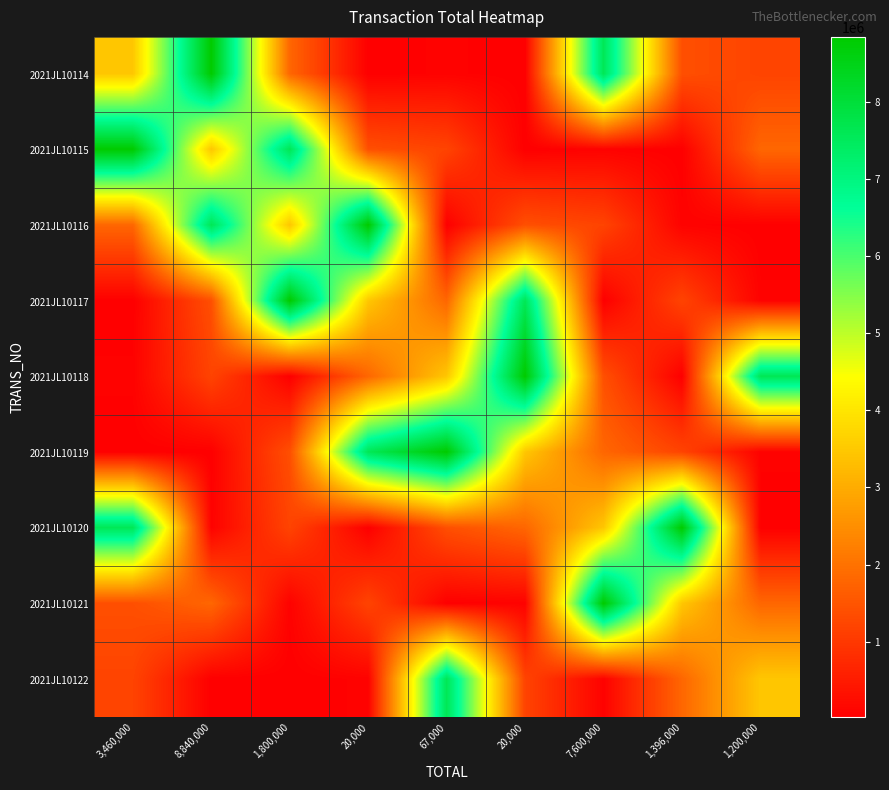

What is the spread (max minus min) of values at 3,460,000?

8820000